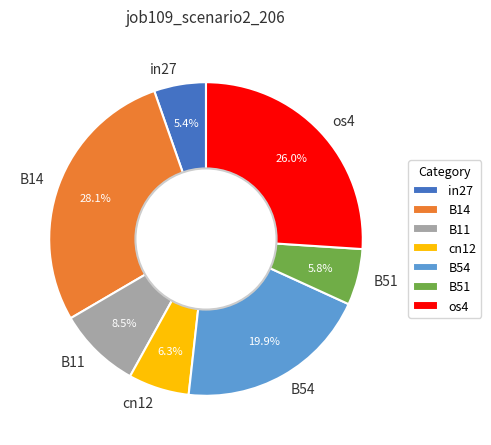

Which has a higher value, in27 or B11?

B11